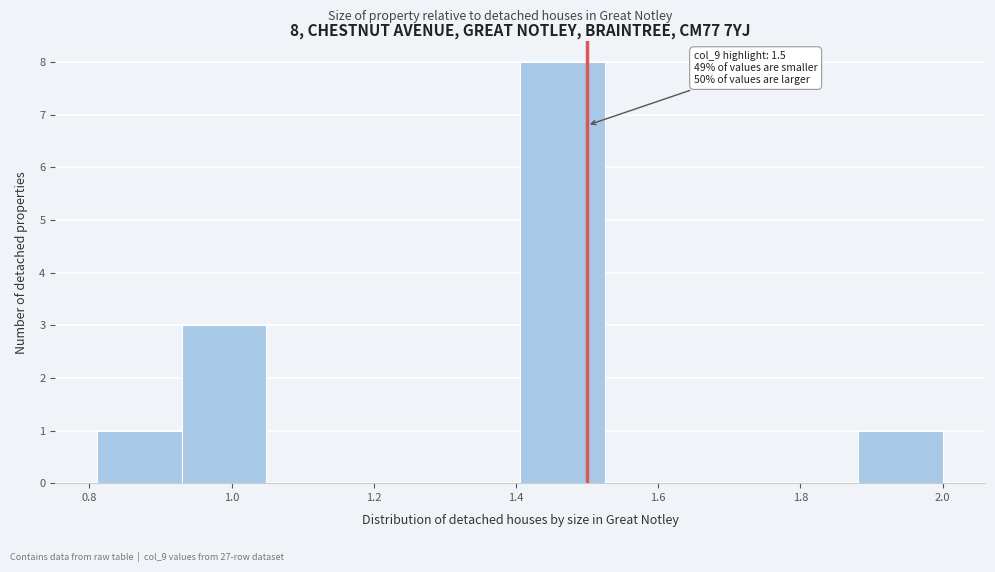

Over which range of the x-axis is the bar tallest?

1.40 to 1.52